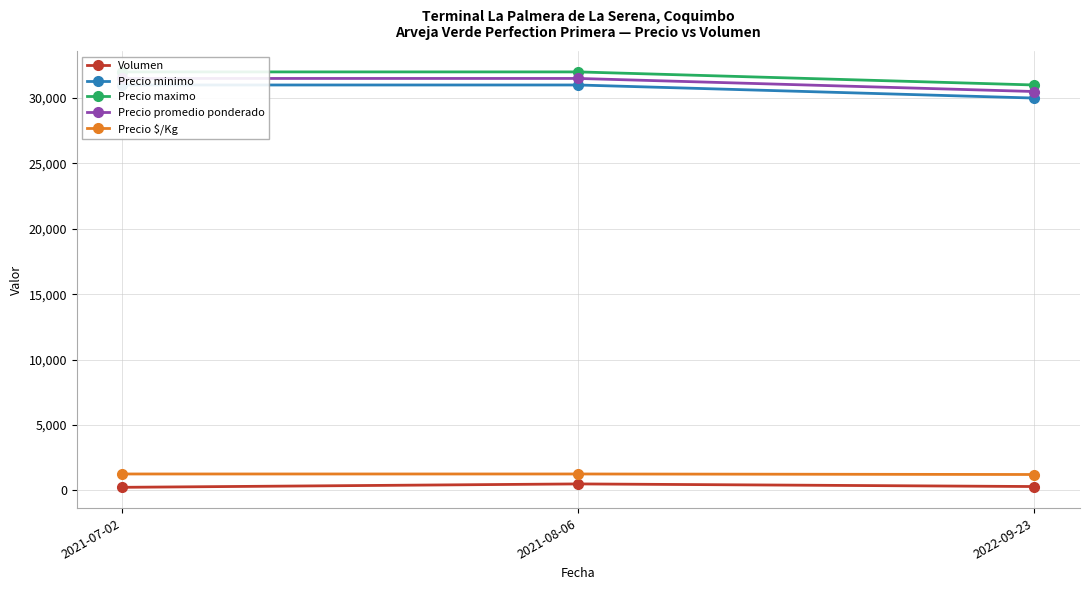

At which category is the sum across all series the highest?

2021-08-06